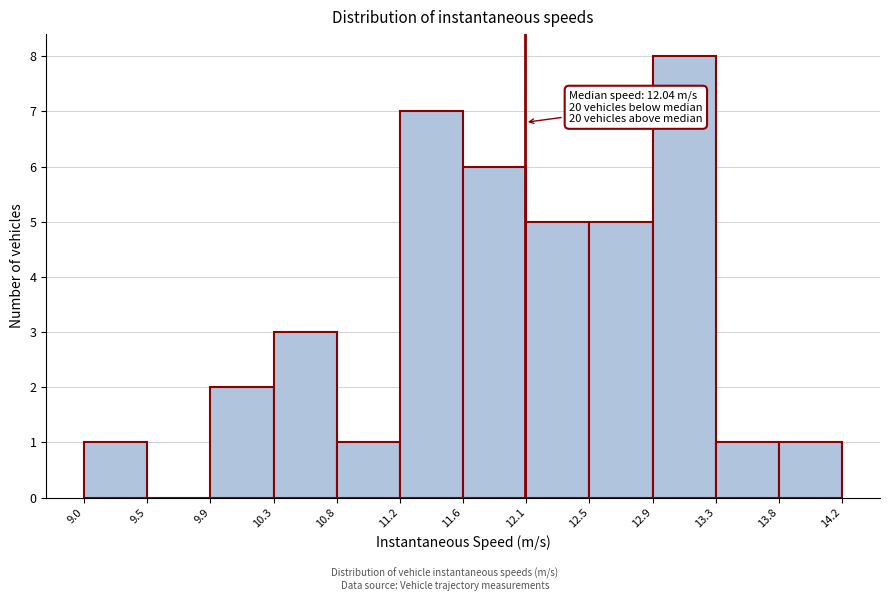

Which range on the x-axis has the tallest bar?

12.9 to 13.3